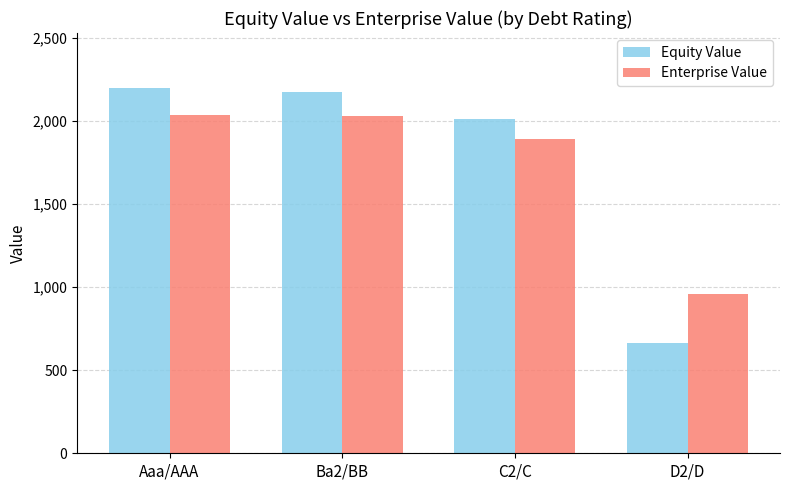

What is the sum of the Equity Value values at Aaa/AAA and C2/C?

4214.0